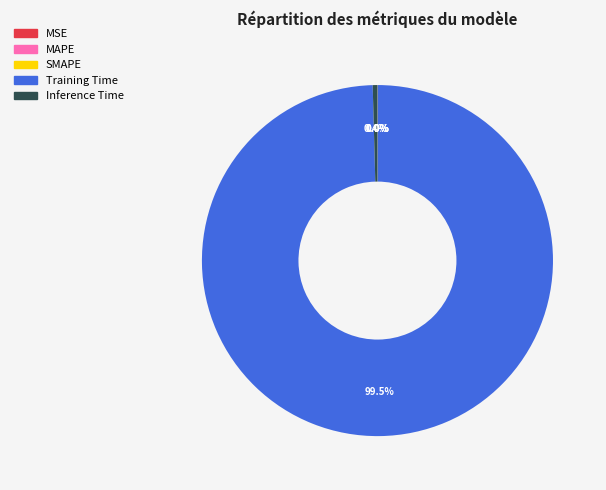

Is Training Time the majority of the pie?

Yes